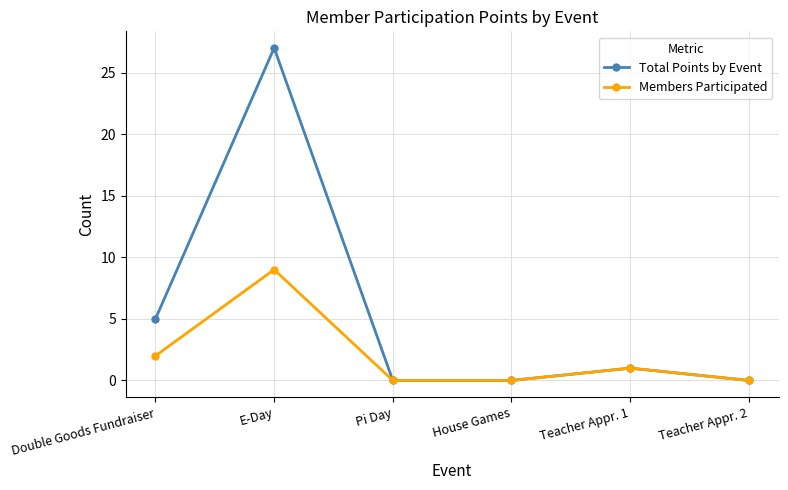

At which category does Total Points by Event reach its first local peak?

E-Day